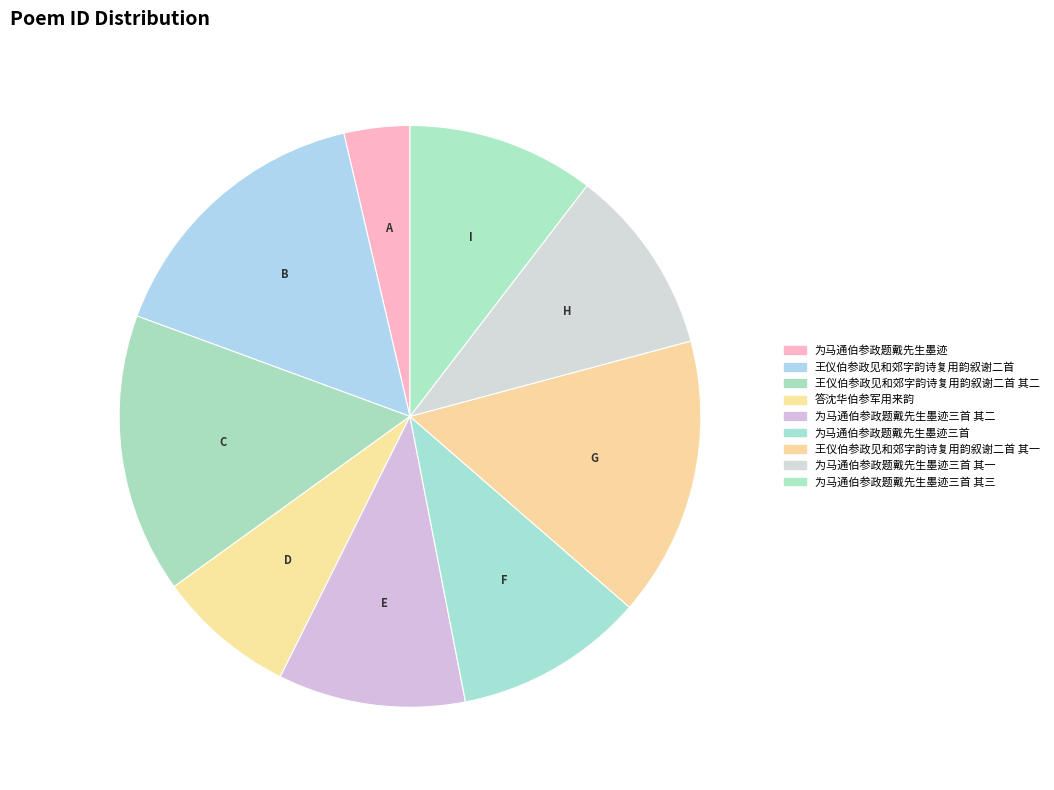

Which category has the smallest portion of the pie?

为马通伯参政题戴先生墨迹